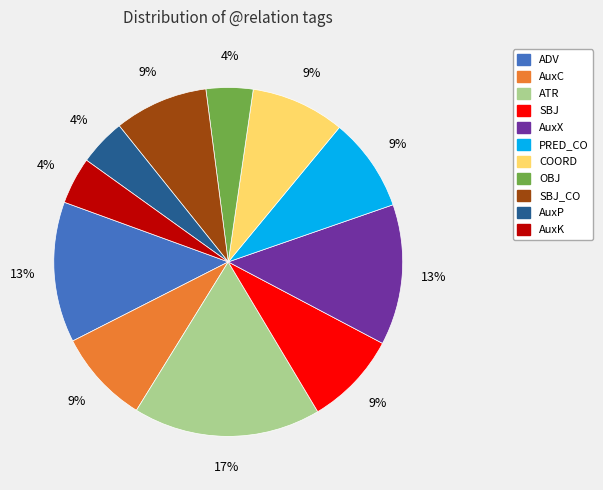

Is there a majority slice in this chart?

No